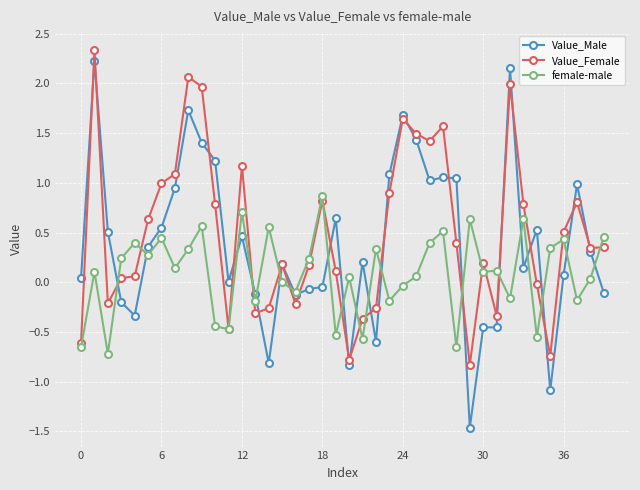

What is the value of the Value_Female point at the 21st from the left?

-0.8